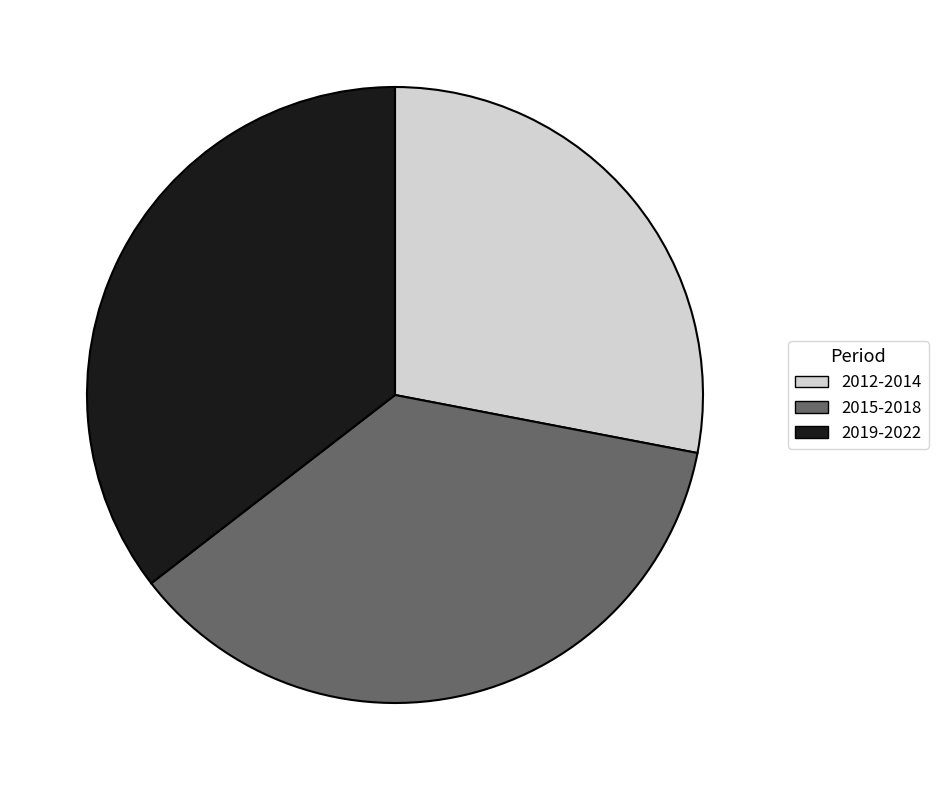

Between 2015-2018 and 2019-2022, which is larger?

2015-2018